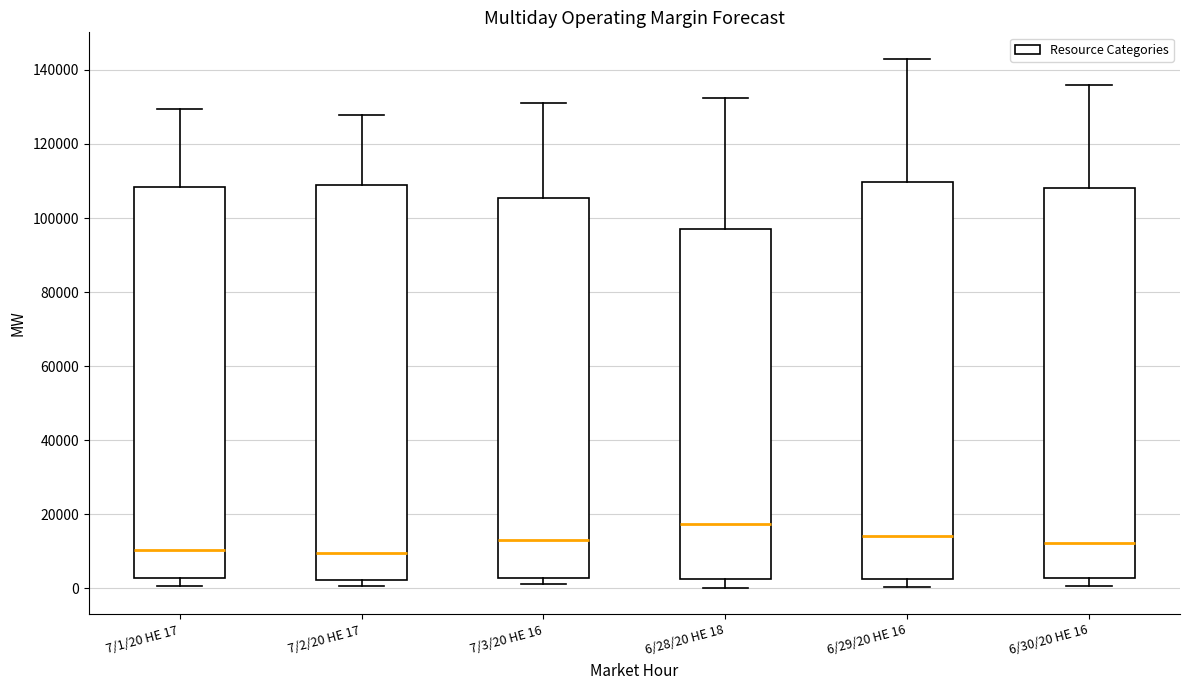

Where does the median line of the box for 6/28/20 HE 18 sit on the y-axis? The values are not printed on the chart, so give them approximately, as read against the axis.

18000